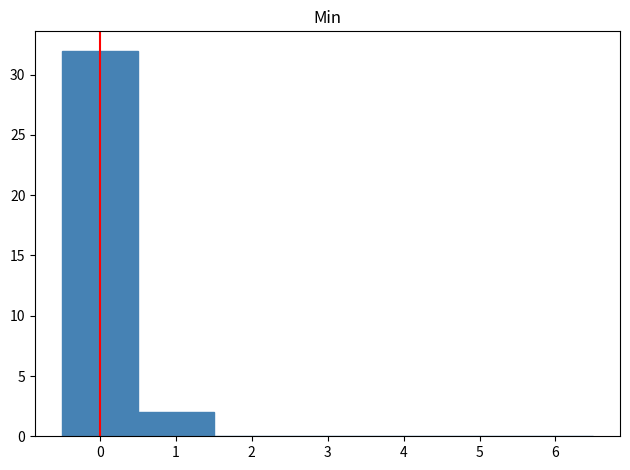

What is the height of the bar covering -0.5 to 0.5 on the x-axis? The values are not printed on the chart, so give them approximately, as read against the axis.

32